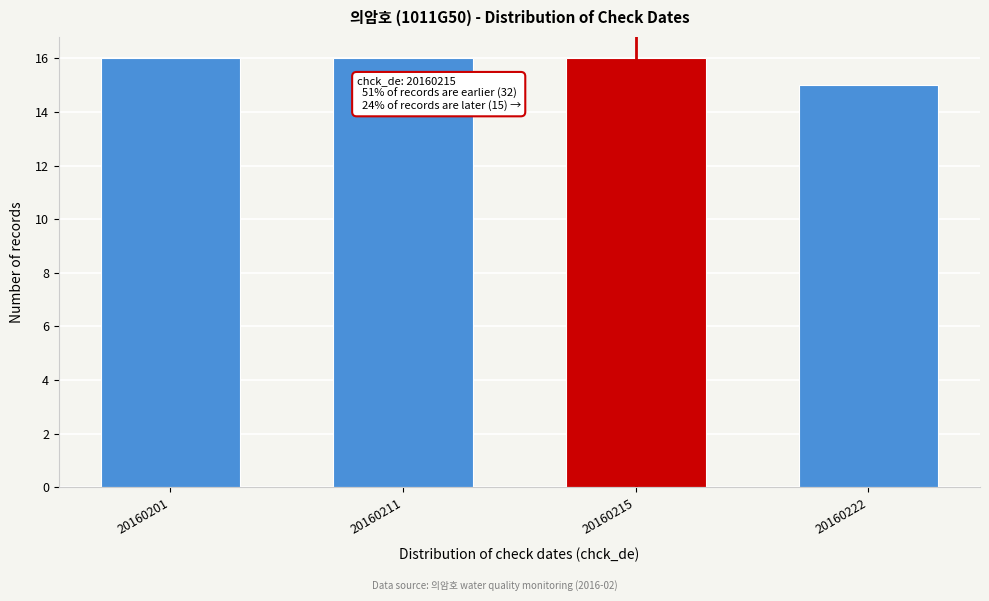

Reading left to right, extract all data points from this chart.

20160201=16	20160211=16	20160215=16	20160222=15